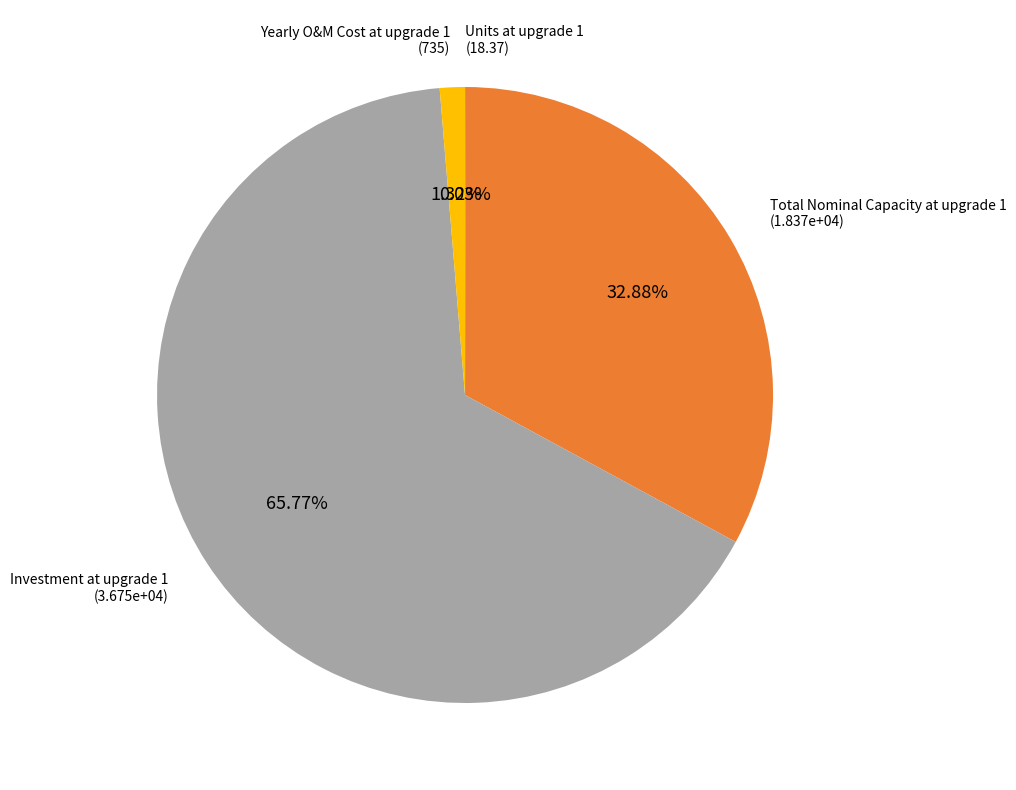

To the nearest percent, what is the difference between the largest and smallest slice percentages?

66%